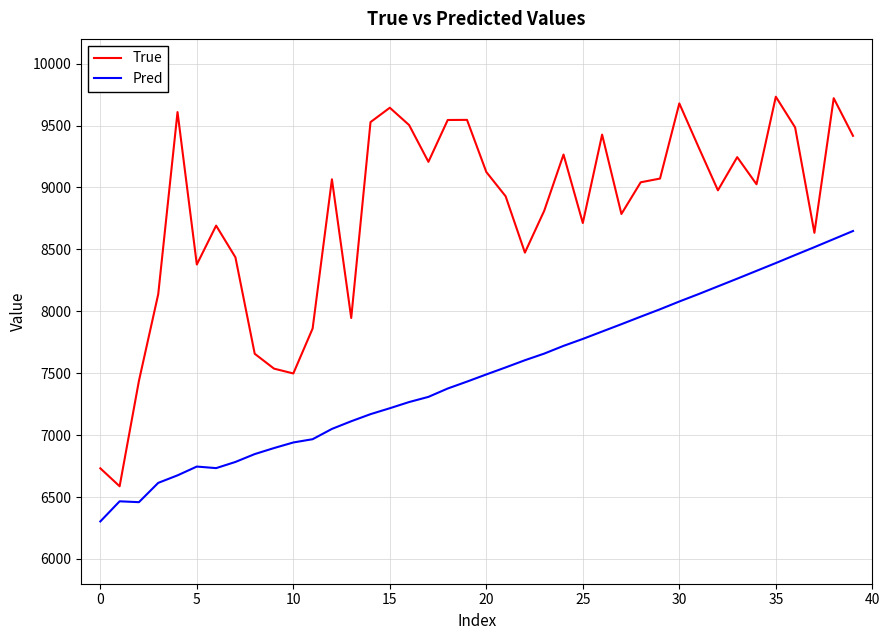

What is the difference between the maximum and minimum values in the Pred series?

2345.5